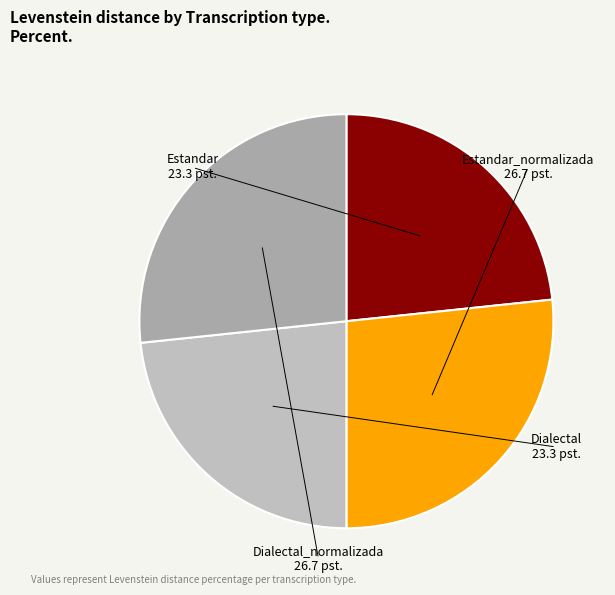

Combined, do Dialectal_normalizada and Estandar_normalizada account for over 50%?

Yes